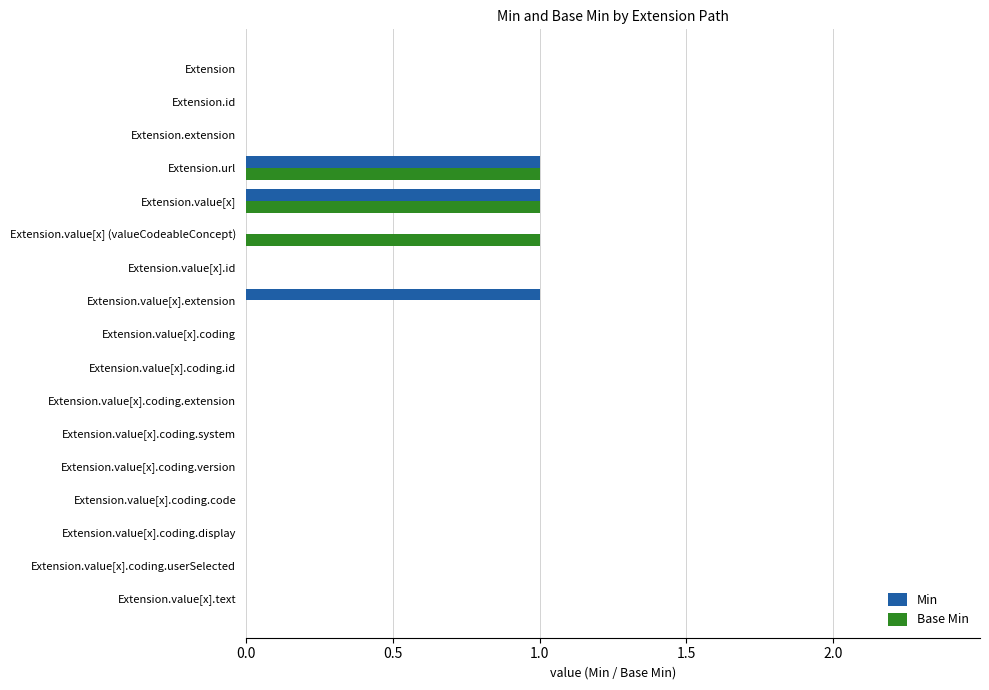

The Min series shows 0 at Extension.value[x].coding.version. True or false?

True